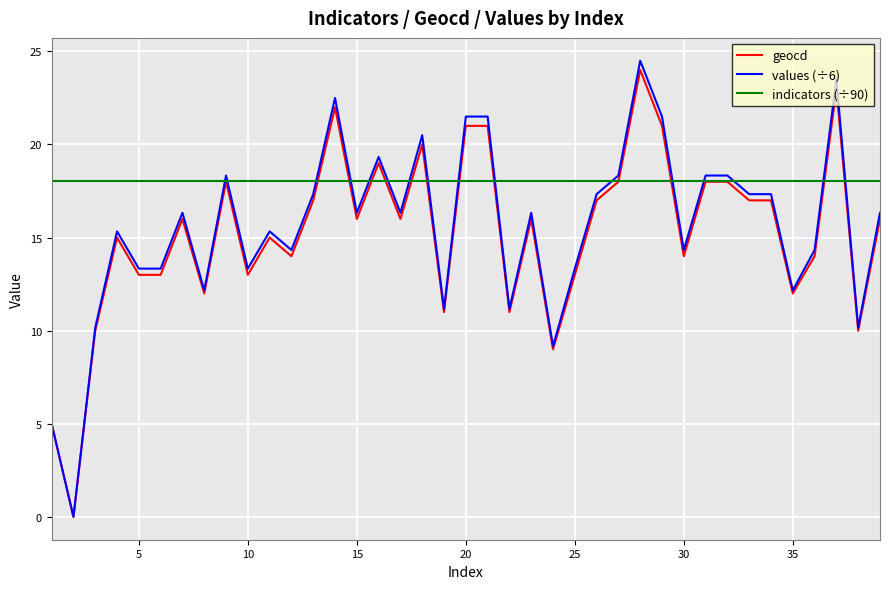

True or false: values (÷6) and indicators (÷90) cross at least once.

True